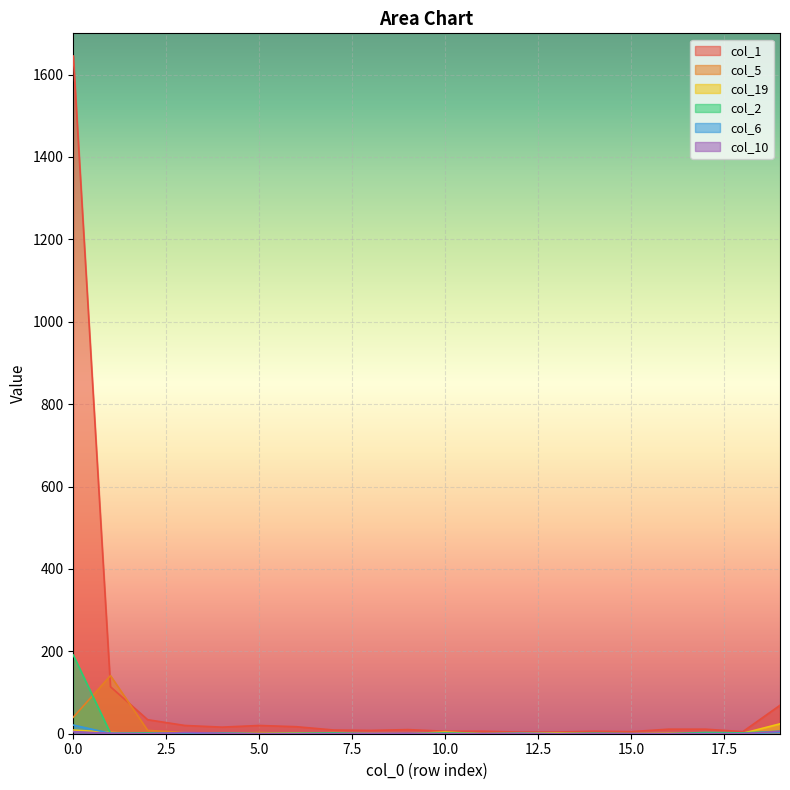

Which has a higher value, 6 or 4?

6